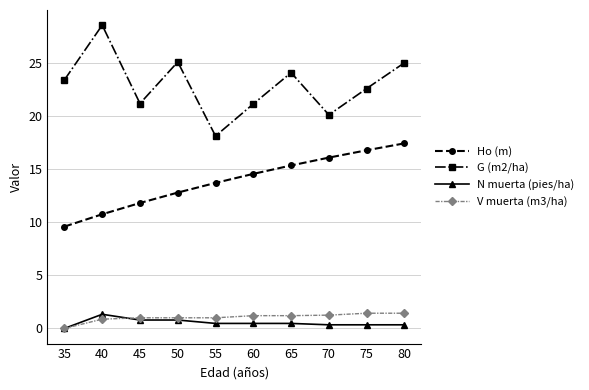

True or false: Ho (m) and N muerta (pies/ha) intersect in this chart.

False